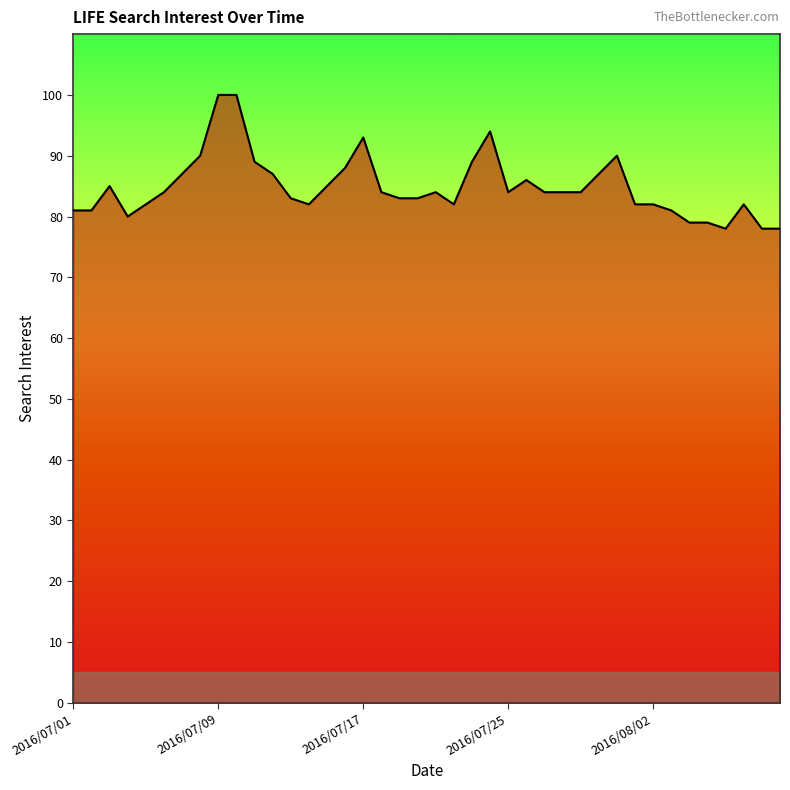

How many lines are shown in the chart?

1